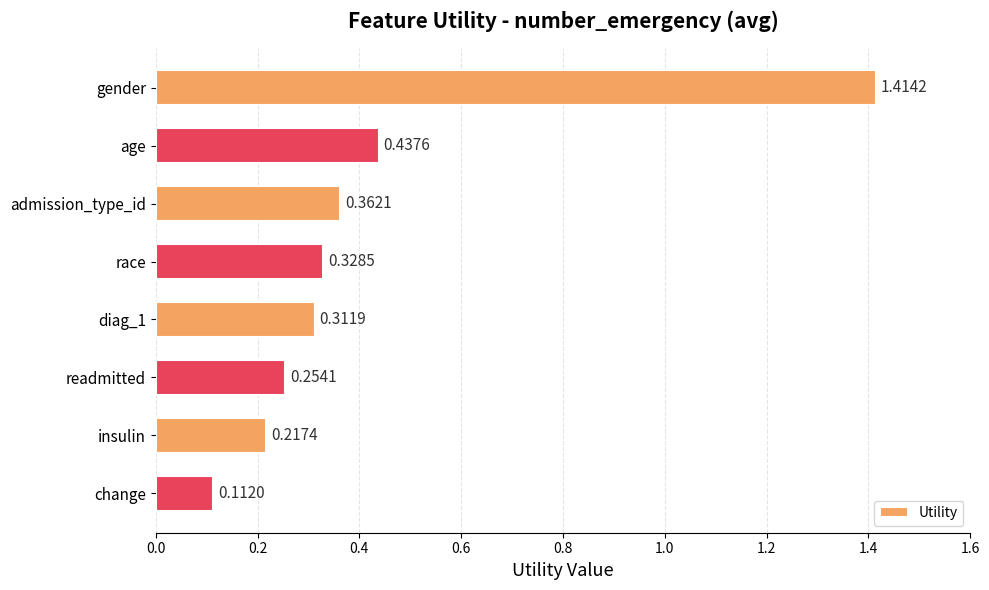

Does the chart contain any negative values?

No